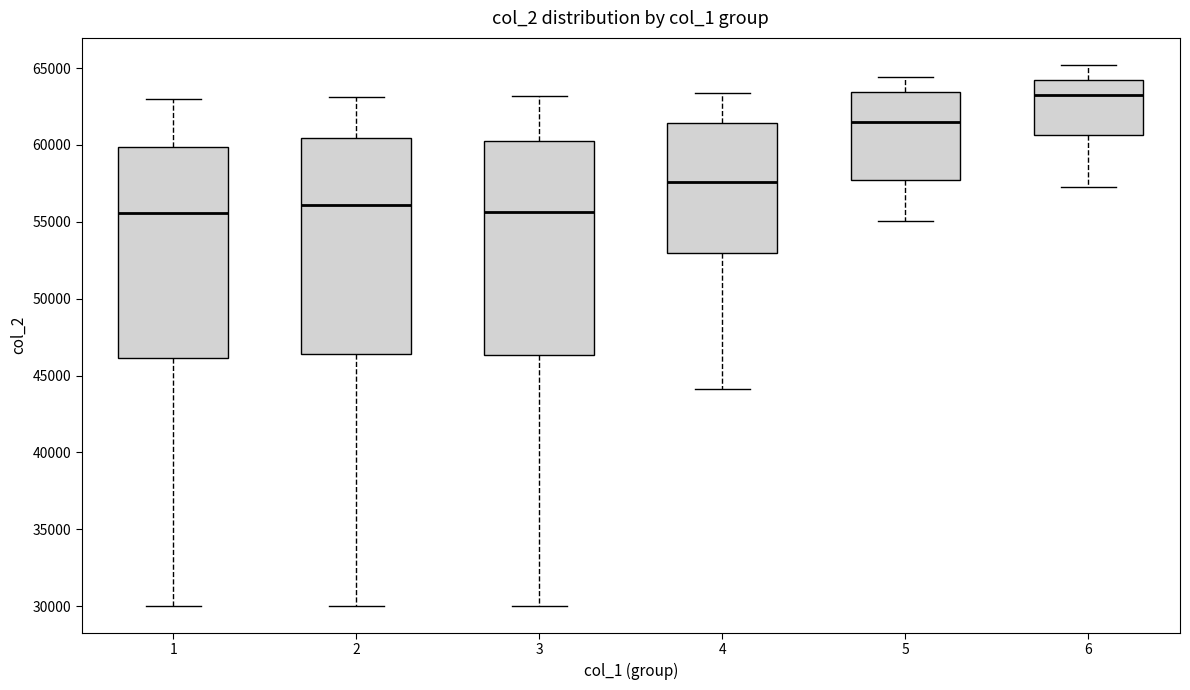

Where is the lower edge of the box at x = 6 on the y-axis? The values are not printed on the chart, so give them approximately, as read against the axis.

60500